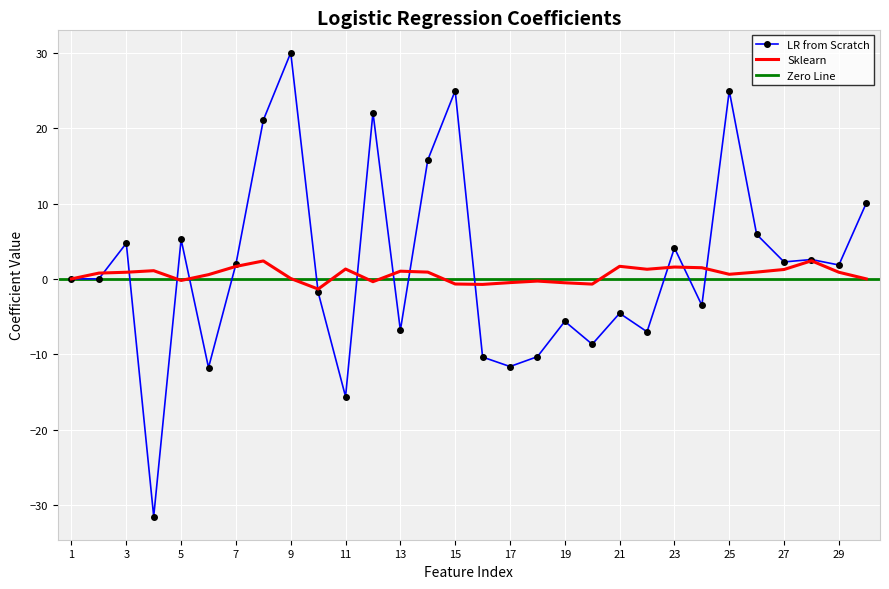

How many values in the Sklearn series are below 0?

9